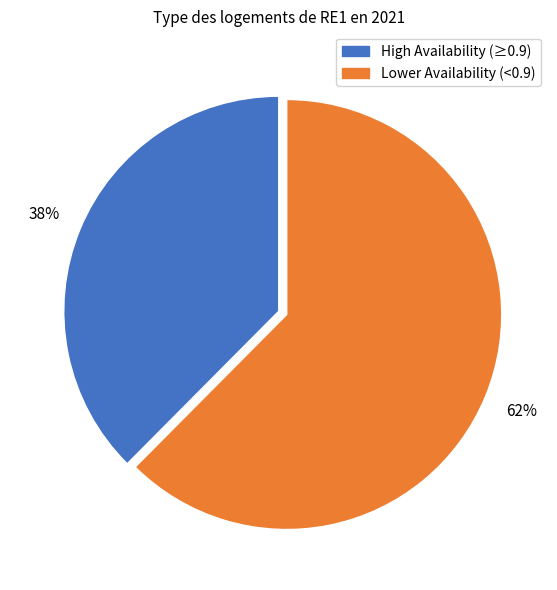

Combined, do Lower Availability (<0.9) and High Availability (≥0.9) account for over 50%?

Yes